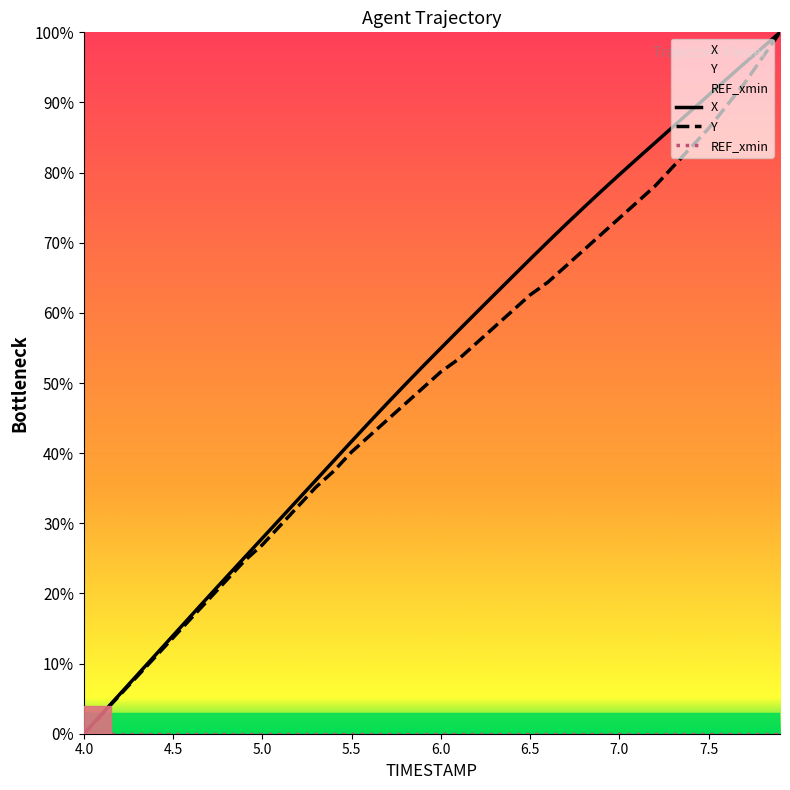

Is the value of X at 4.0 greater than the value of REF_xmin at 28?

No